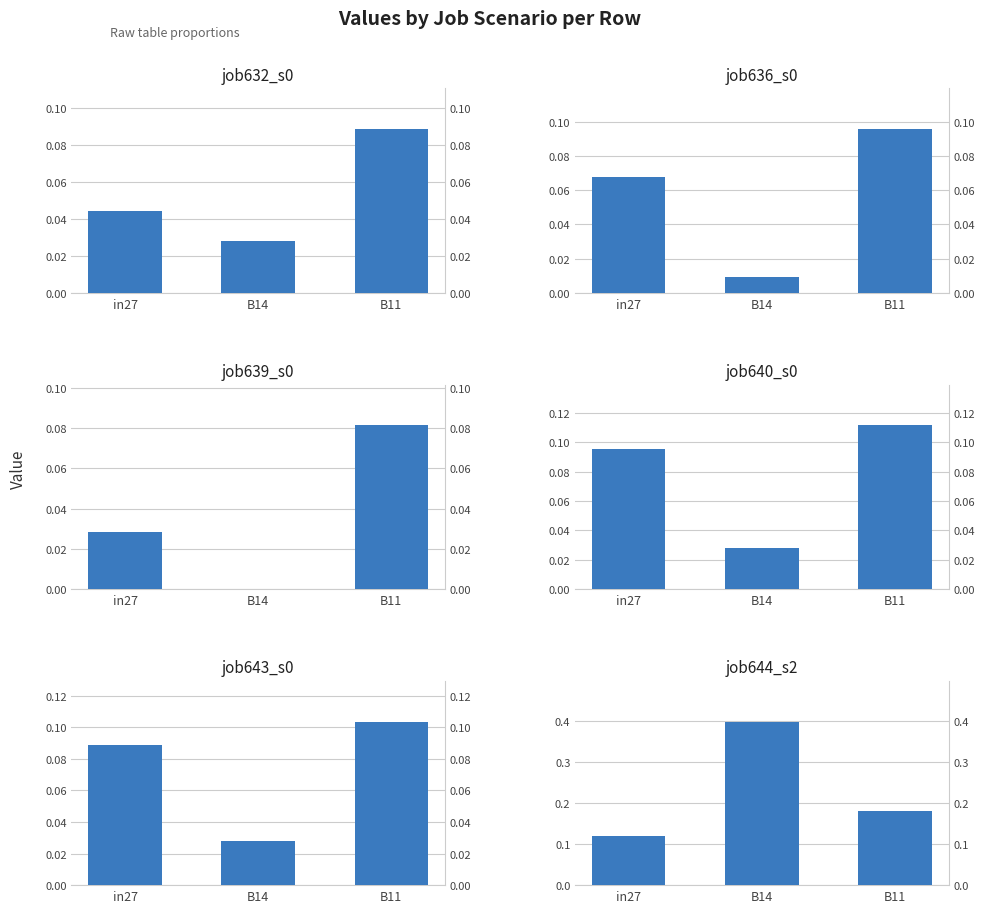

What are all the series names shown in the legend?

job632_scenario0_1325, job636_scenario0_1336, job639_scenario0_1348, job640_scenario0_1350, job643_scenario0_1357, job644_scenario2_1358